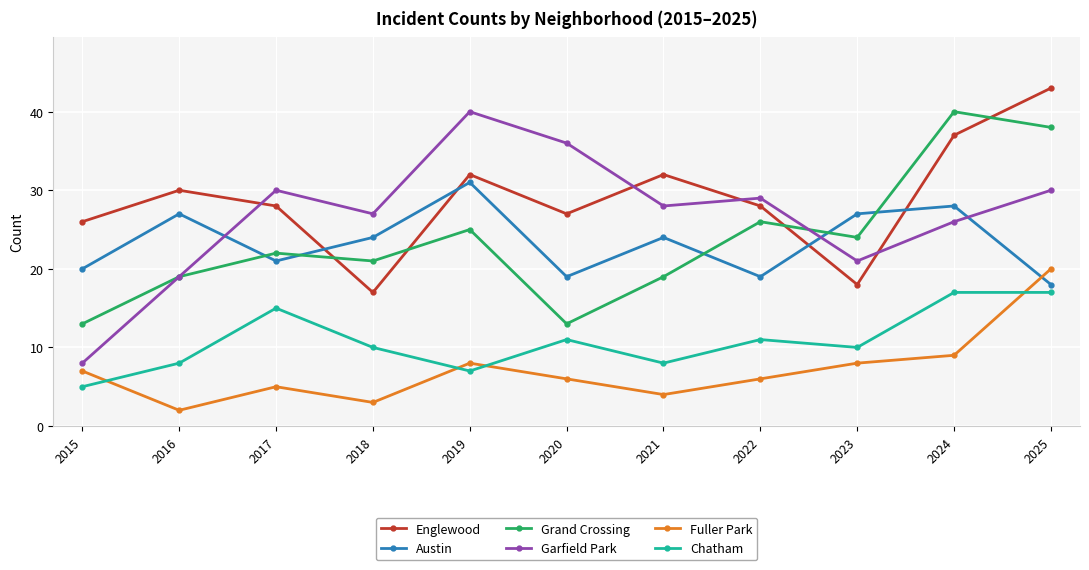

Is it true that Englewood equals 32 at 2019?

True